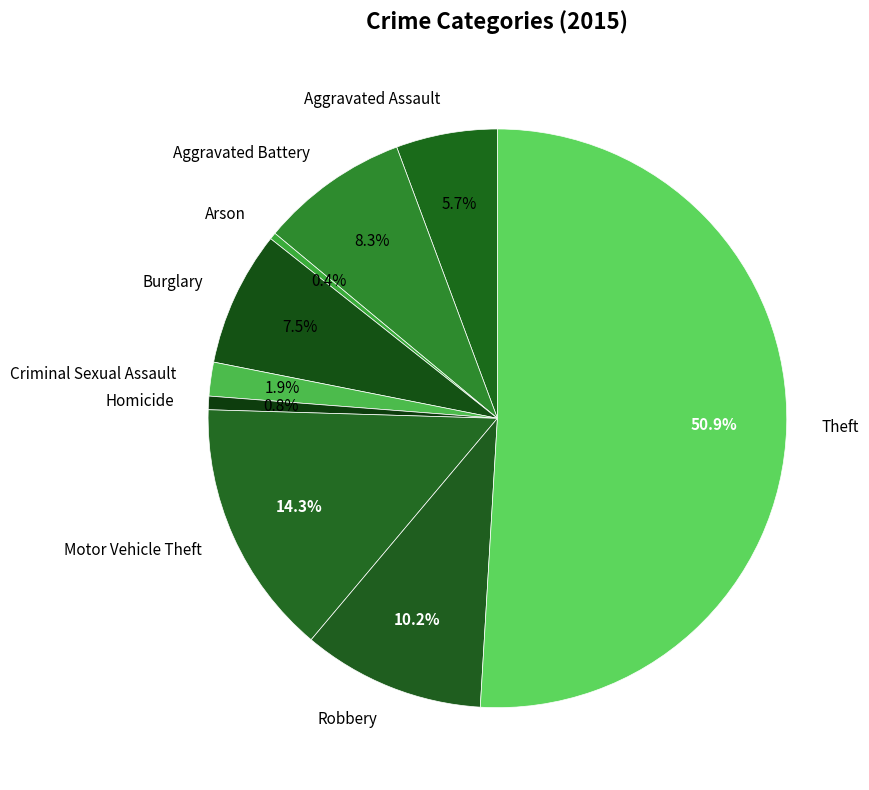

To the nearest percent, what is the difference between the Burglary and Aggravated Battery slice percentages?

1%